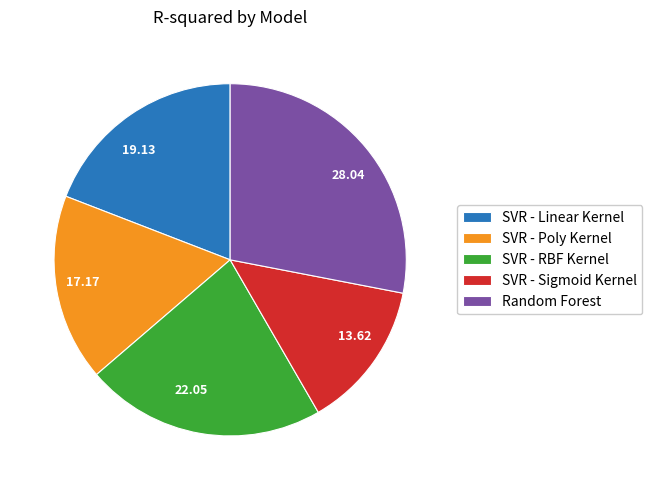

How many slices are in this pie chart?

5